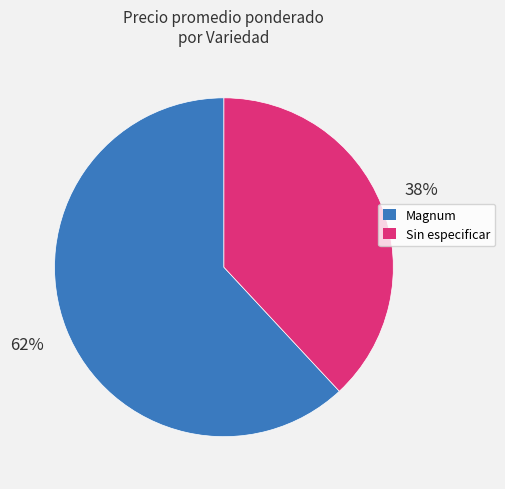

How many segments does this pie chart have?

2